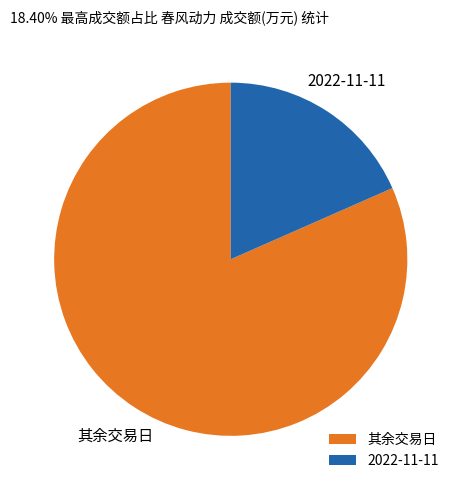

Is it true that 2022-11-11 is 7% of the pie?

False